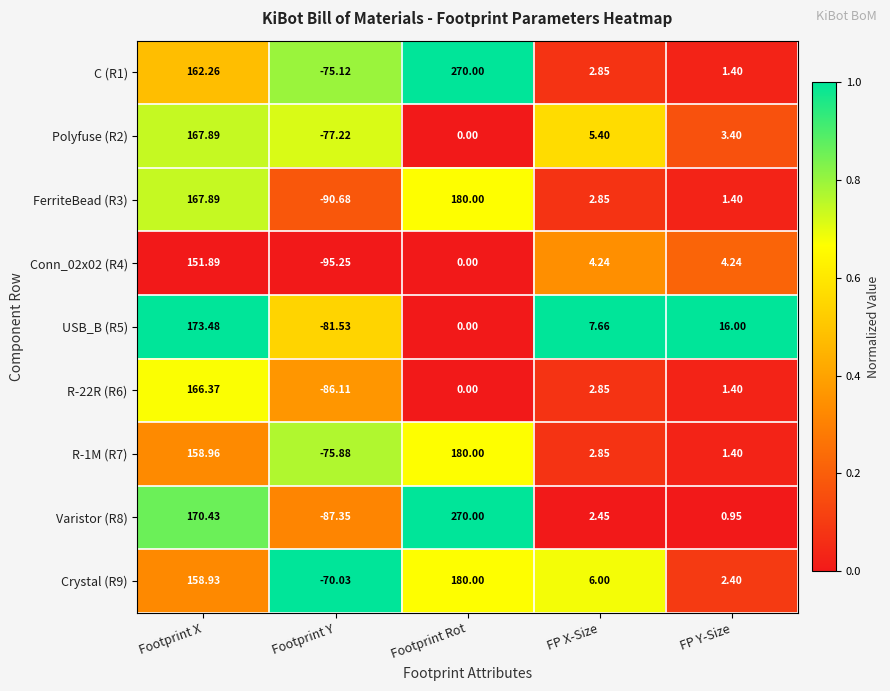

At which category is the sum across all series the highest?

Footprint X